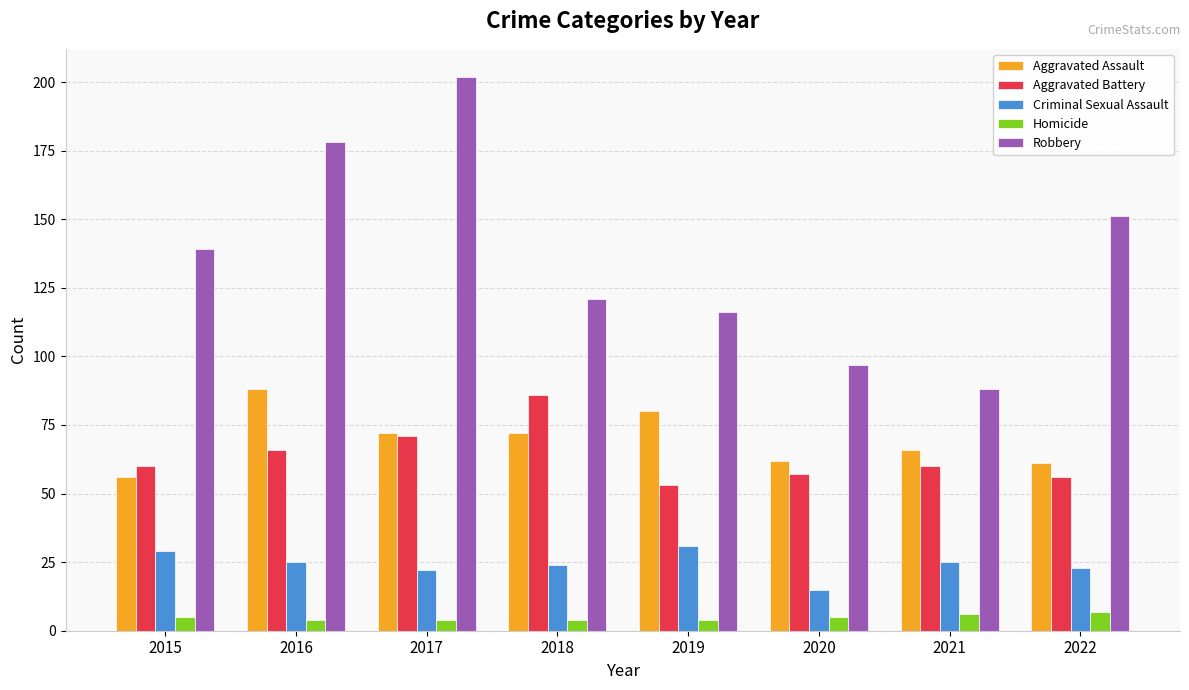

What are all the series names shown in the legend?

Aggravated Assault, Aggravated Battery, Criminal Sexual Assault, Homicide, Robbery